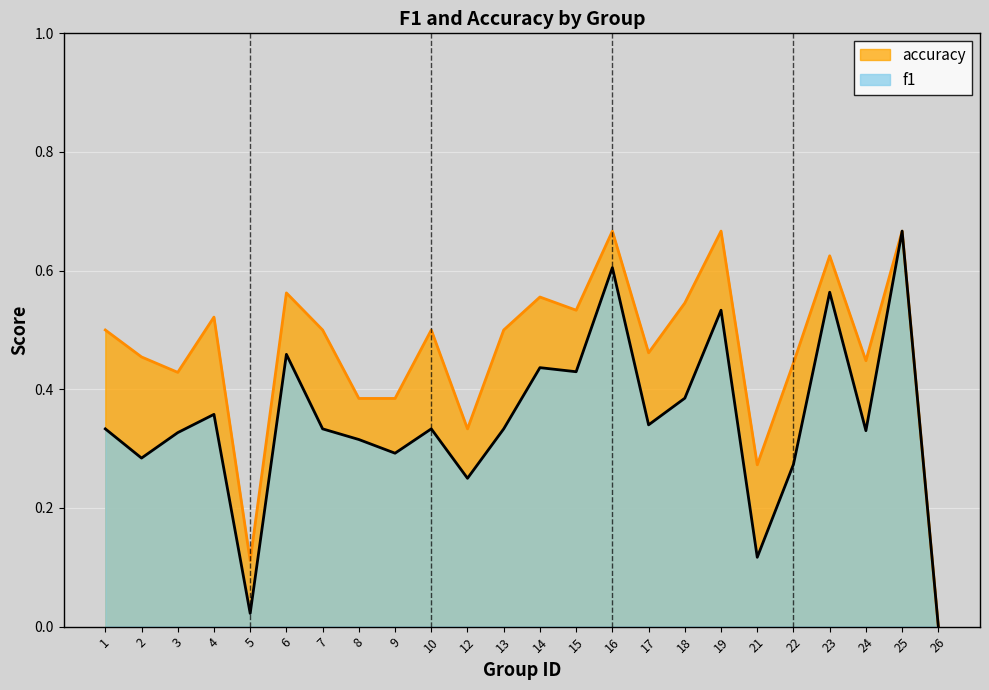

The value of f1 at 2 is 0.3. True or false?

True